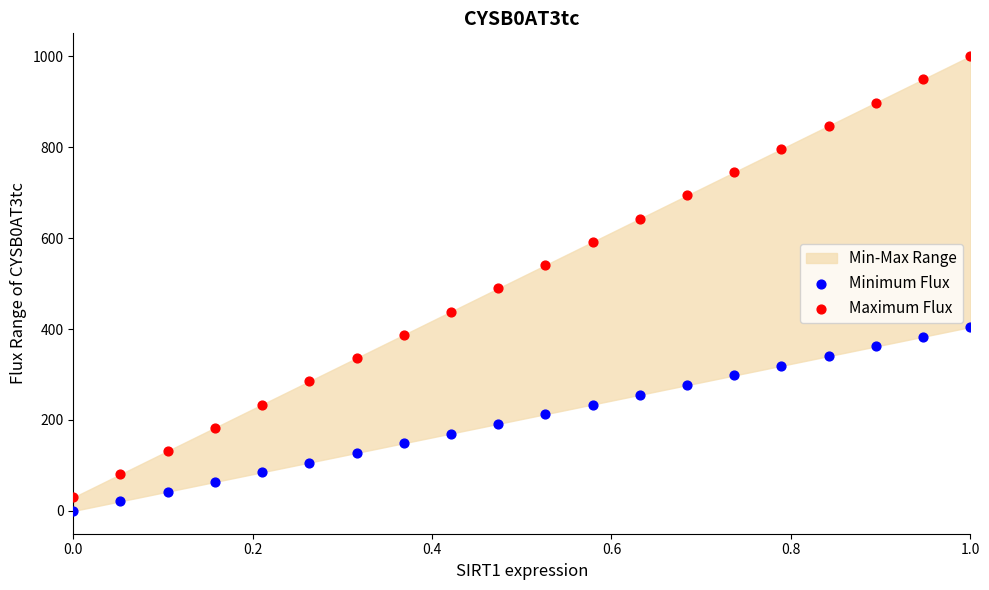

Which series contains the highest Y value?

Maximum Flux